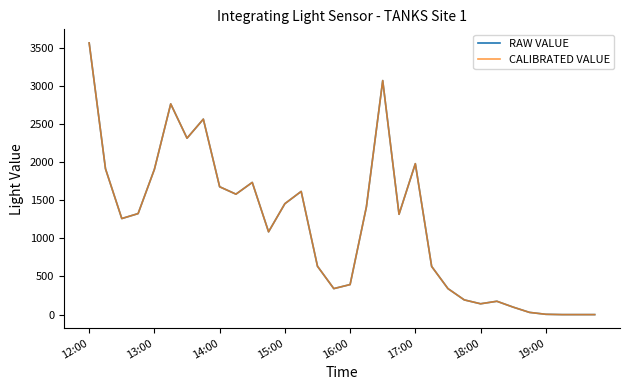

Which series has the widest spread of values?

RAW VALUE